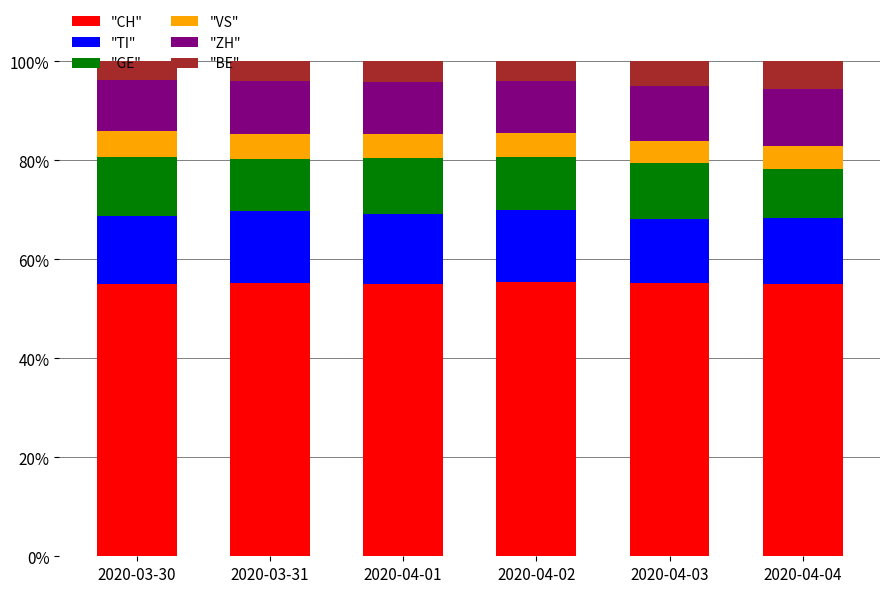

What is the total value across all series at 2020-04-04?

100.0